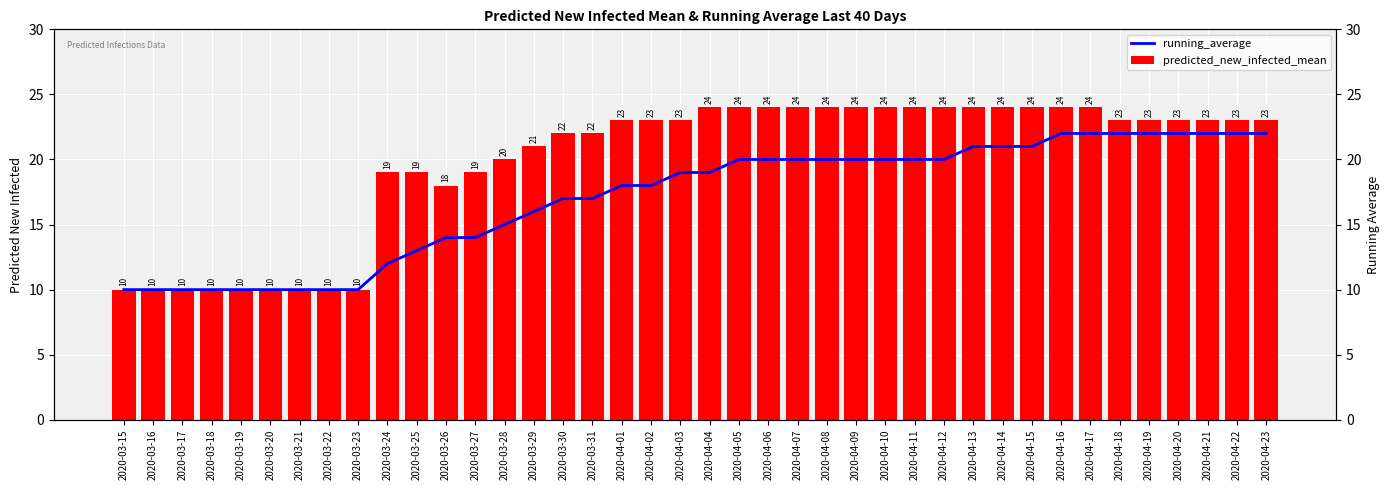

Are the bars horizontal?

No